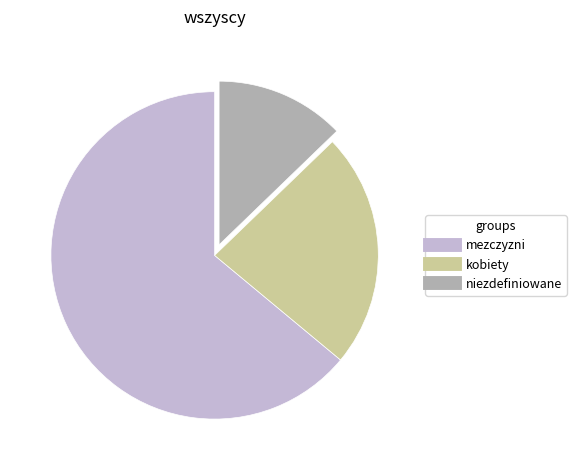

Approximately how many times larger is the value at mezczyzni compared to niezdefiniowane?

5.0